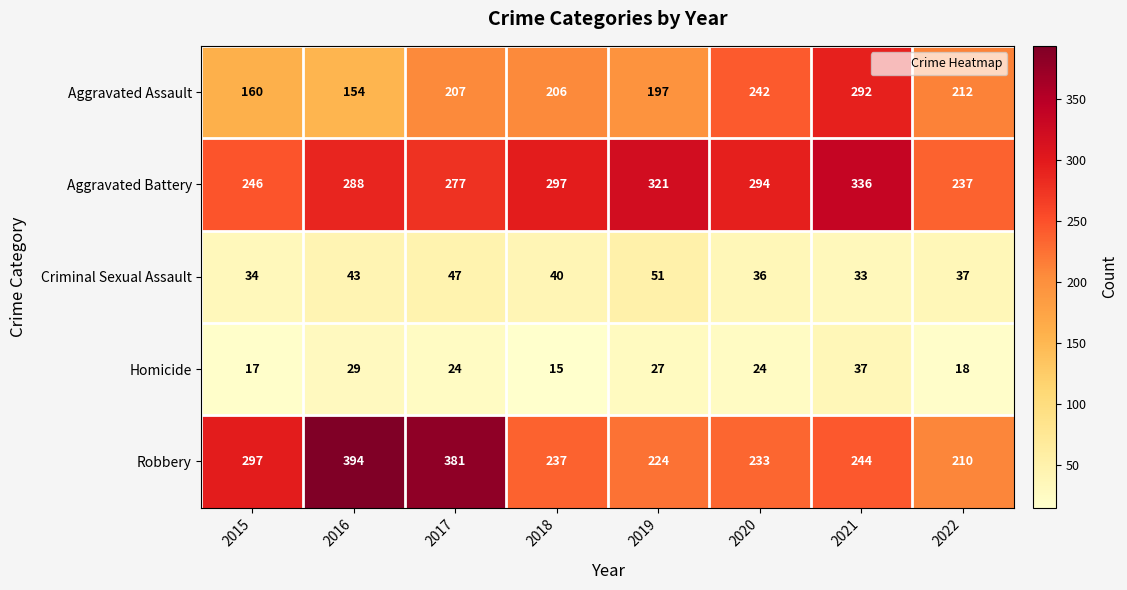

Which series has the widest spread of values?

Robbery